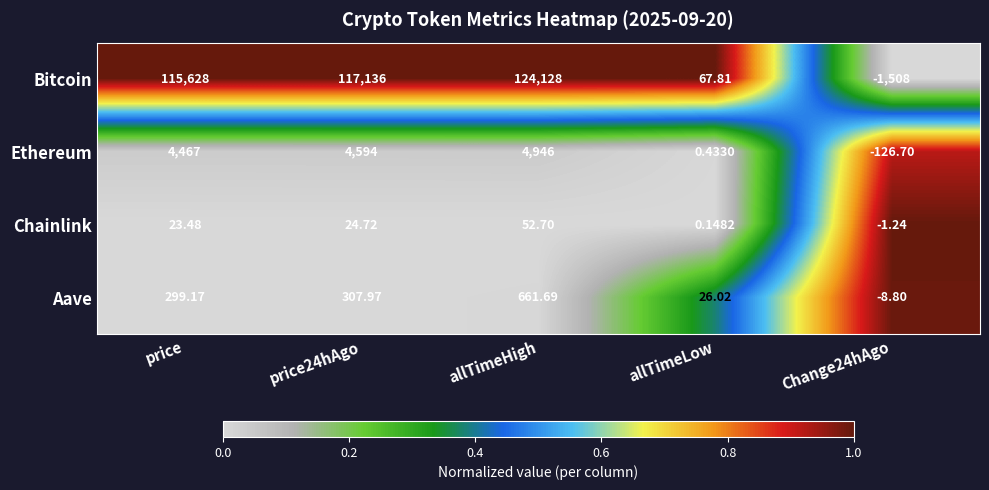

At which label does Chainlink first exceed 23?

price